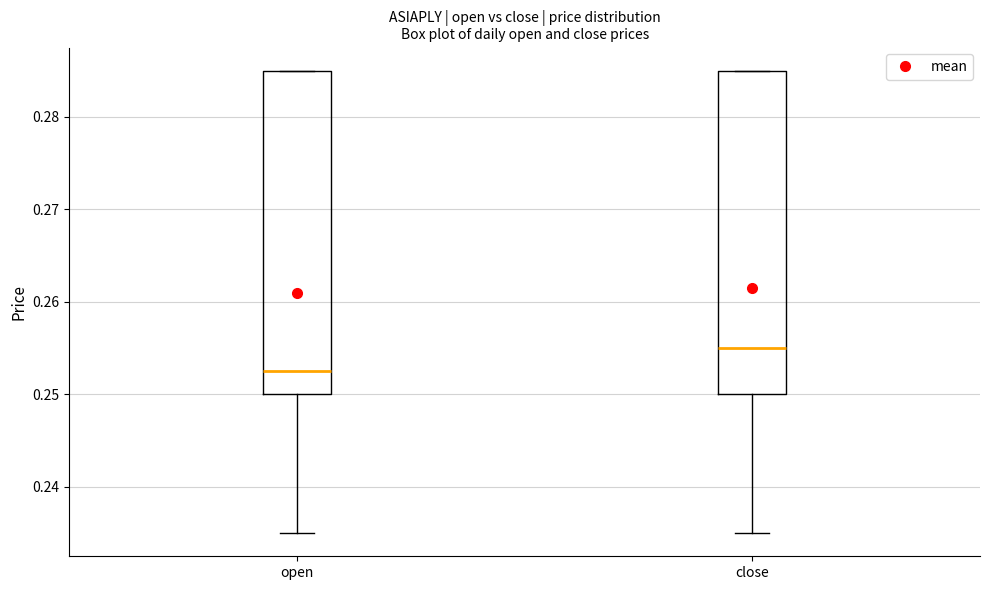

Which box's median line is the highest?

close